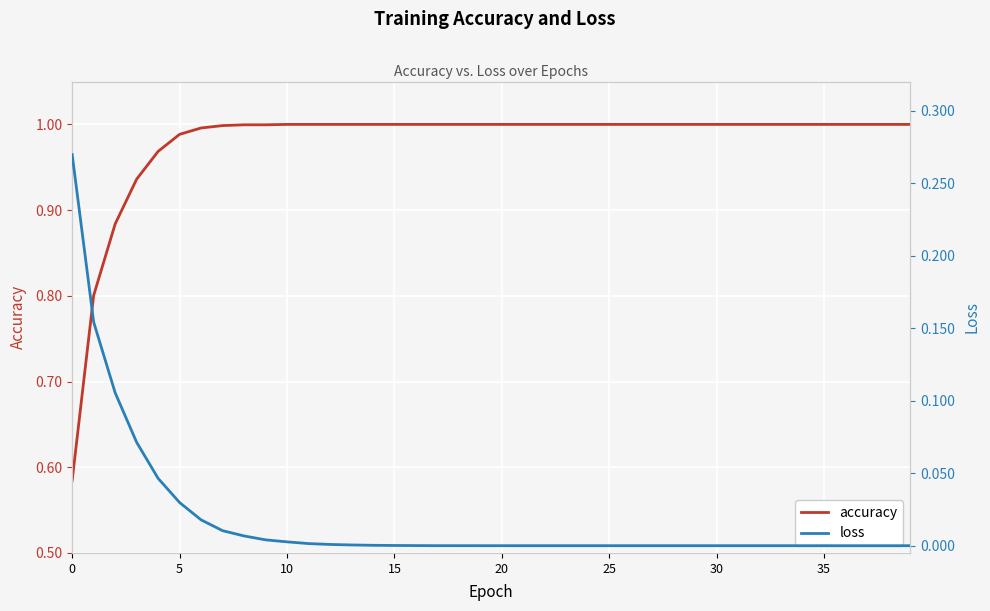

Does the chart display data point markers on the line(s)?

No